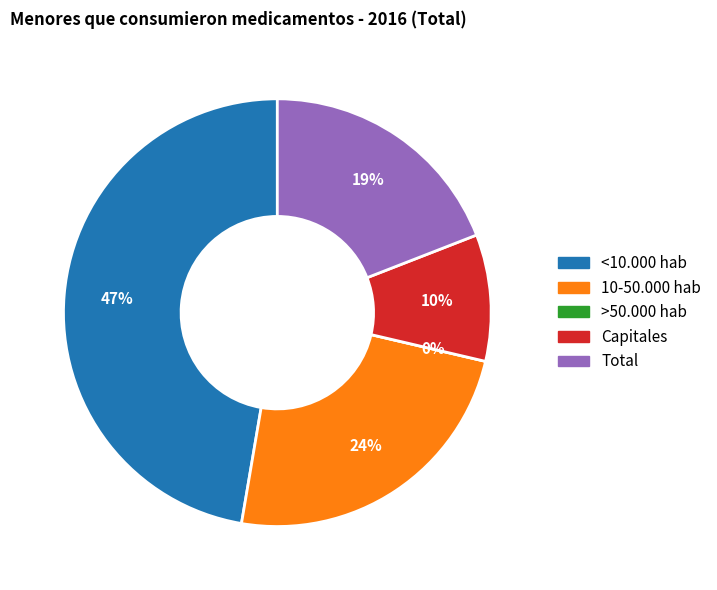

Rank the categories by value from lowest to highest.

>50.000 hab, Capitales, Total, 10-50.000 hab, <10.000 hab